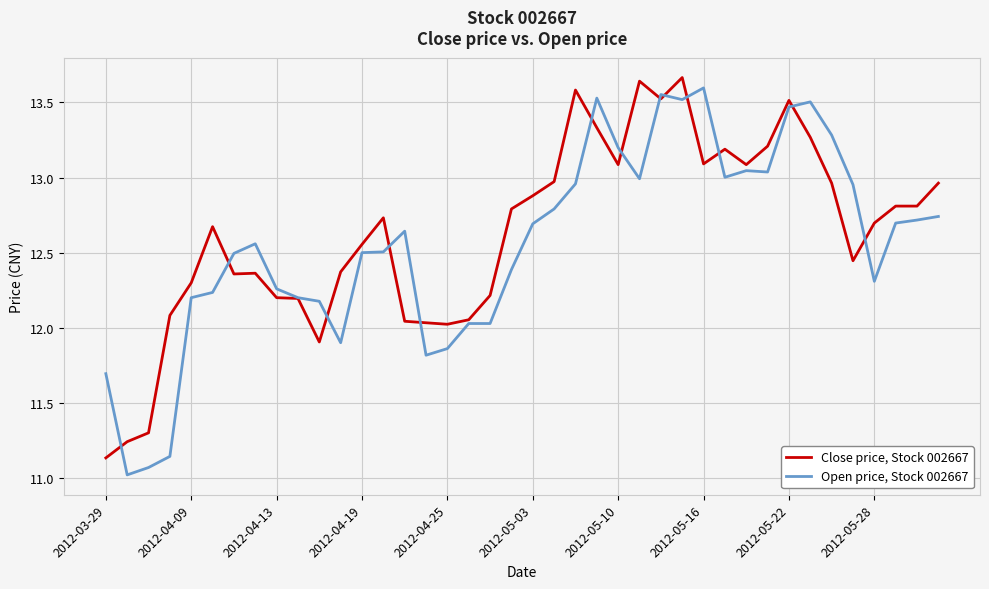

List the series in order of their peak value, highest first.

Close price, Stock 002667, Open price, Stock 002667